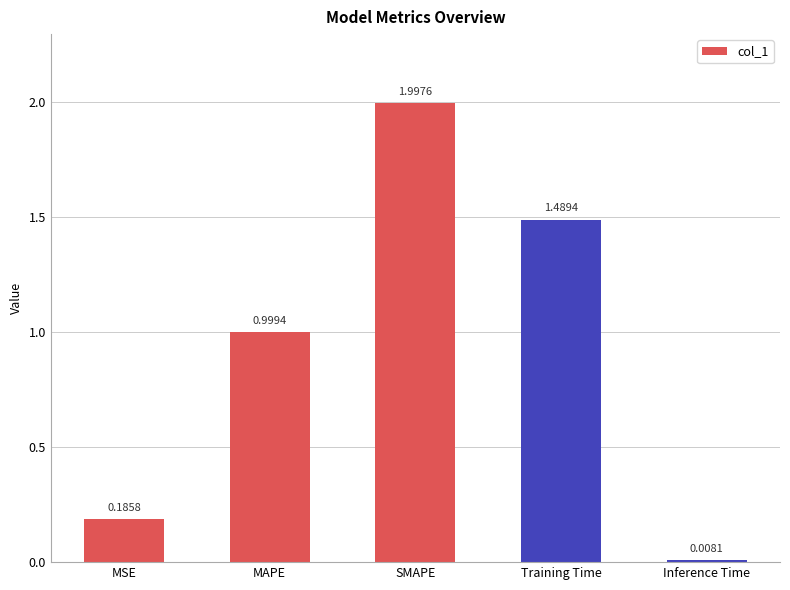

What is the sum of all values?

4.7